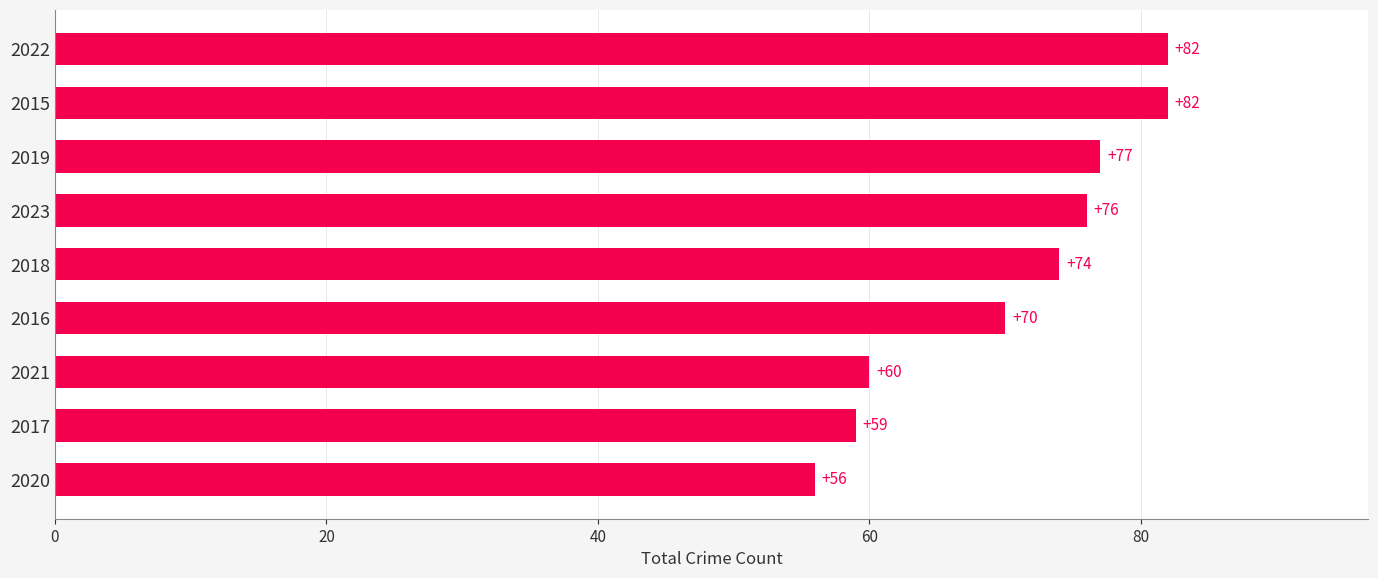

Which category has the lowest value across all series?

2020